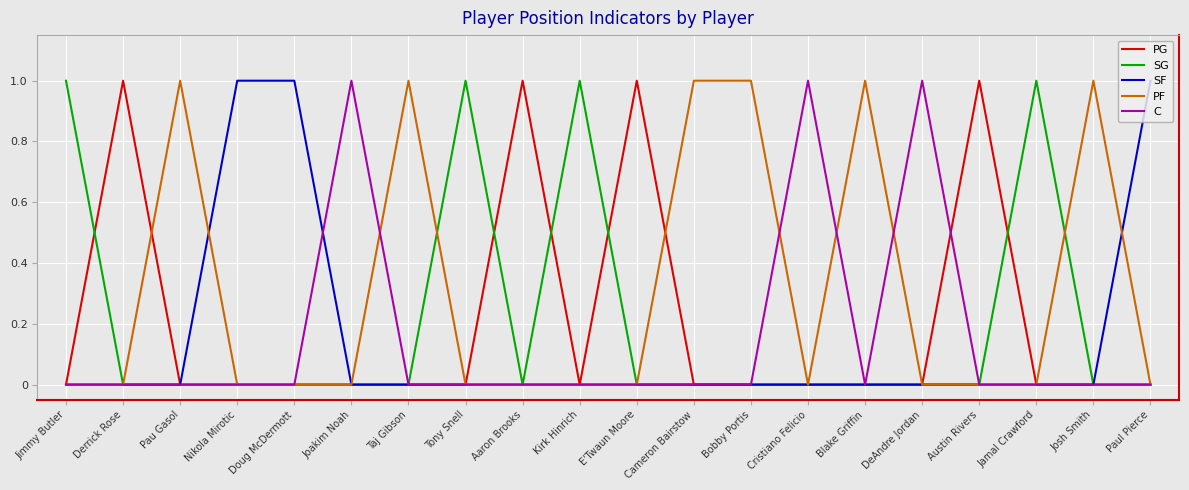

What position from the left is Cameron Bairstow?

12